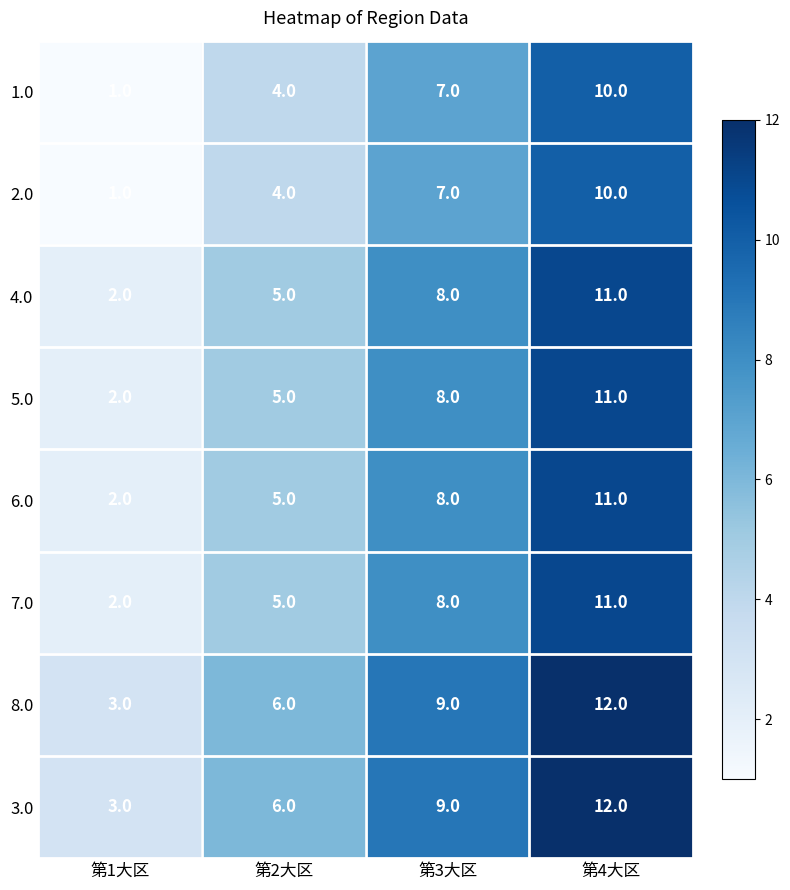

The 7.0 series shows 2 at 第2大区. True or false?

False